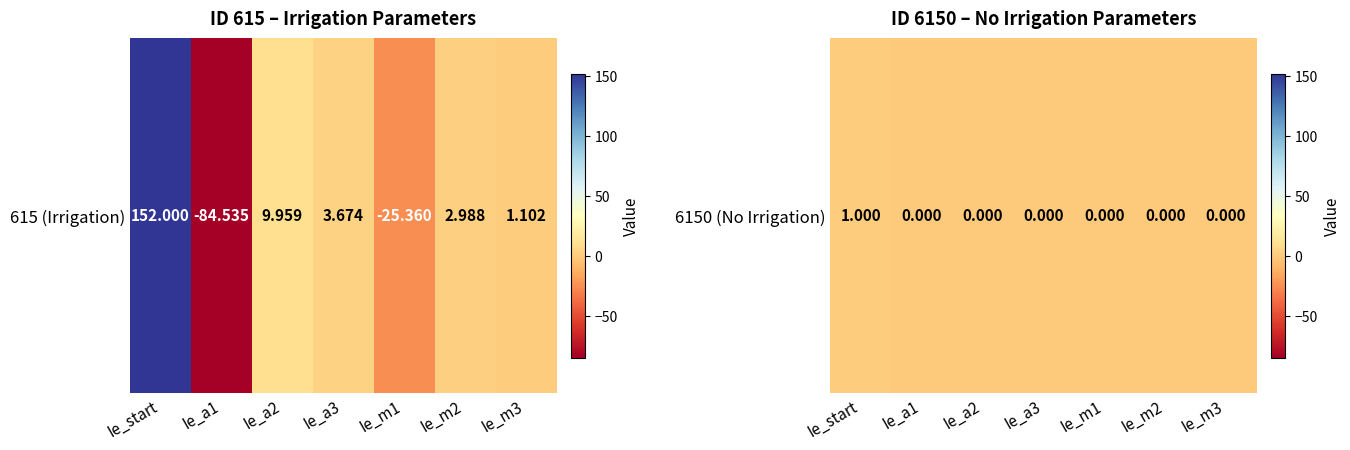

The chart shows a value of 0 at Ie_a3. True or false?

True